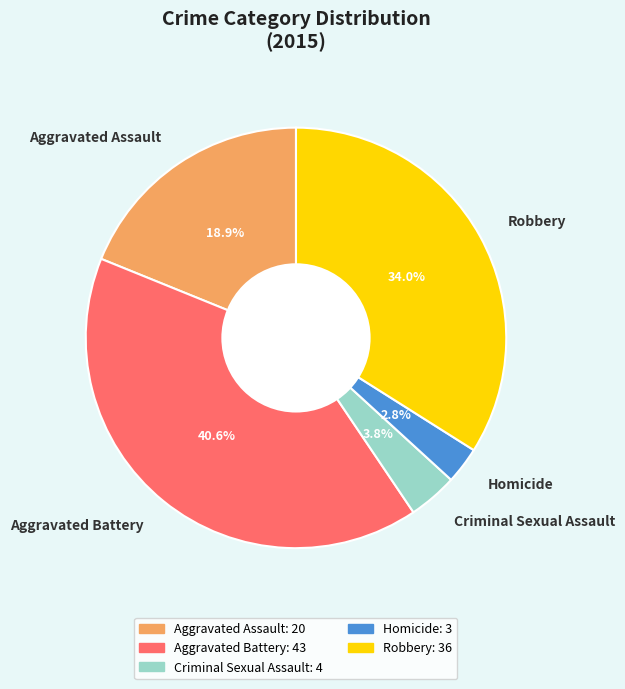

Combined, do Aggravated Battery and Criminal Sexual Assault account for over 50%?

No